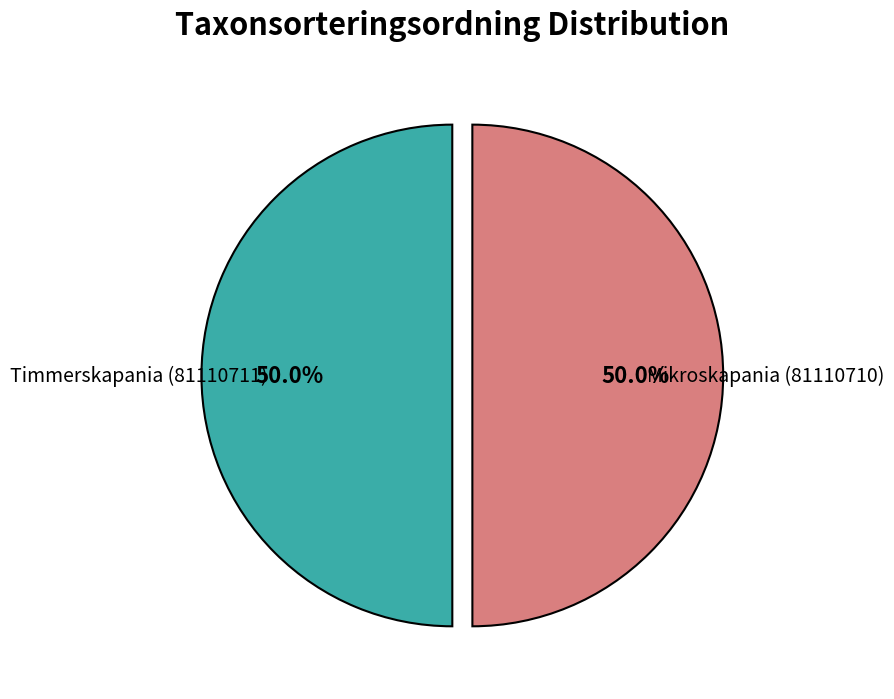

Rank the categories by value from lowest to highest.

Mikroskapania (81110710), Timmerskapania (81110711)